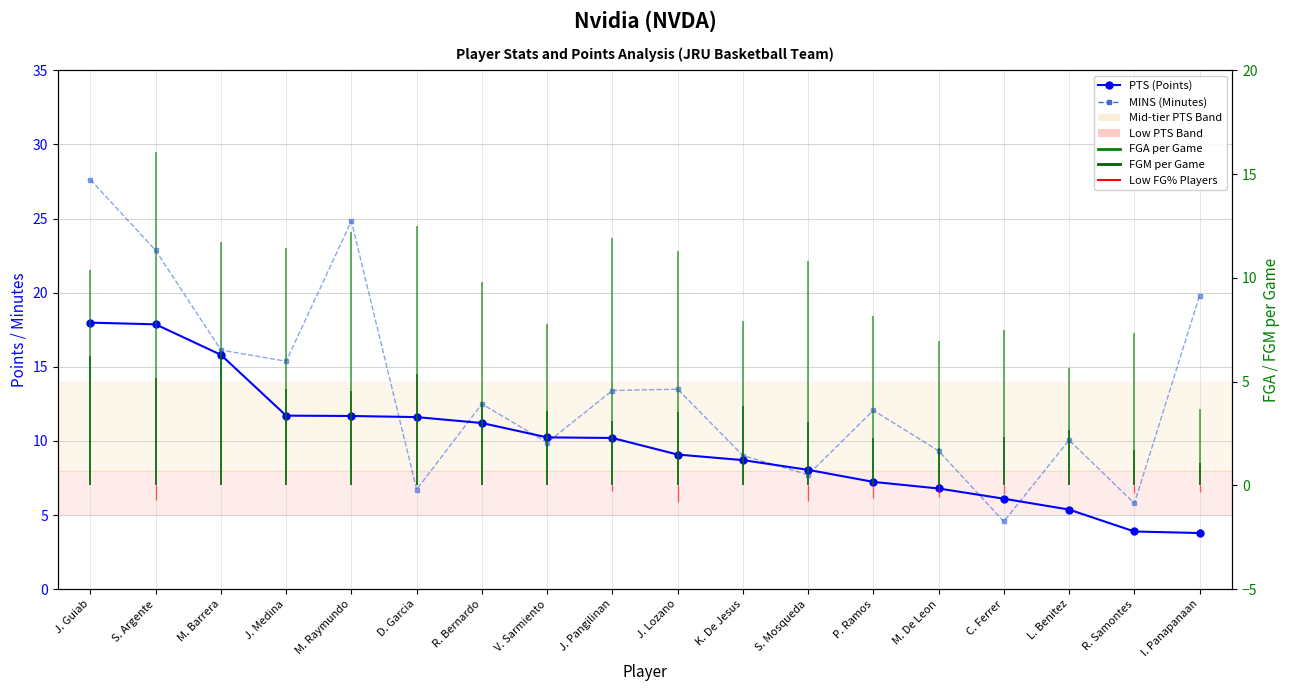

What is the label of the 7th point from the left?

R. Bernardo